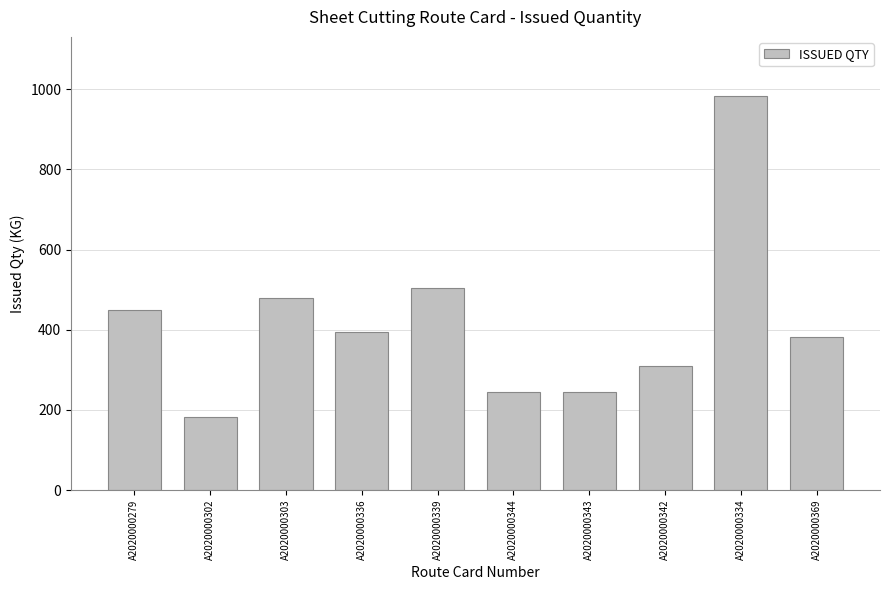

Which category has the highest value across all series?

A2020000334